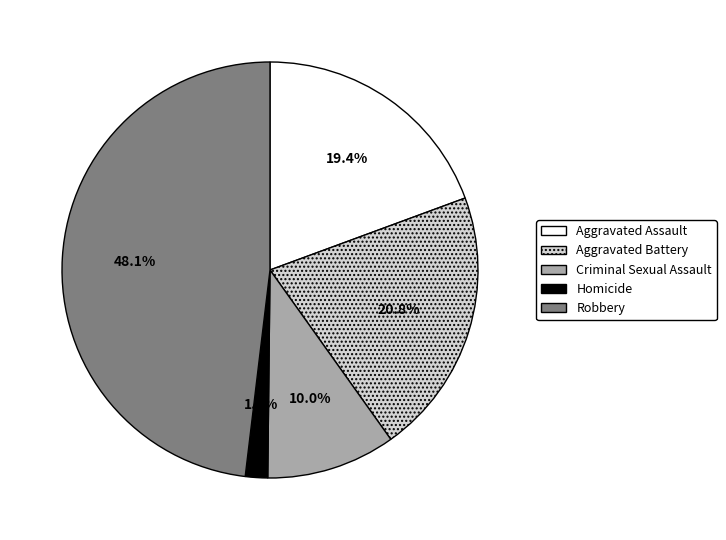

Does Aggravated Battery represent more than half of the total?

No